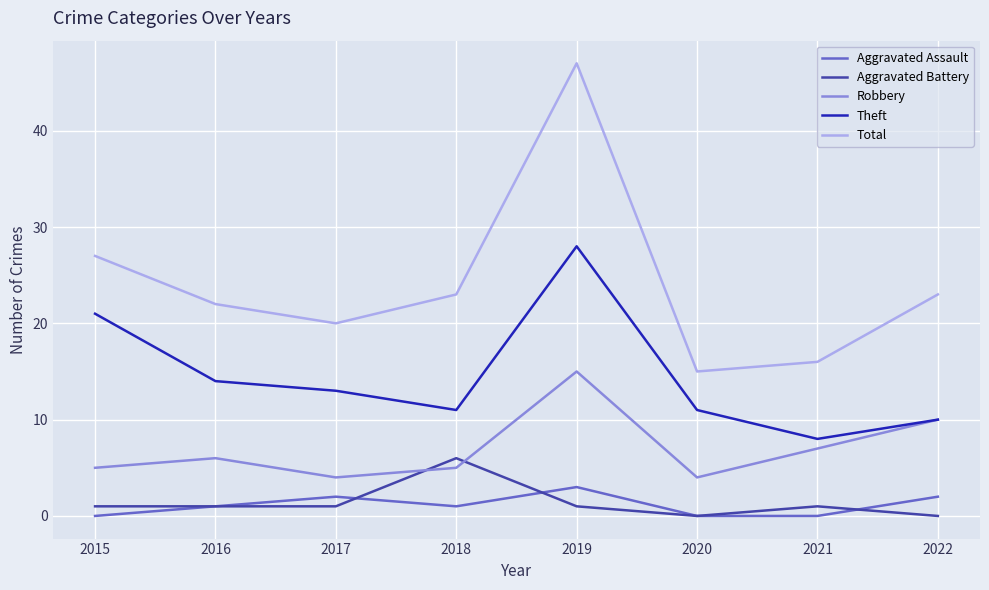

What is the difference between the maximum and minimum values in the Total series?

32